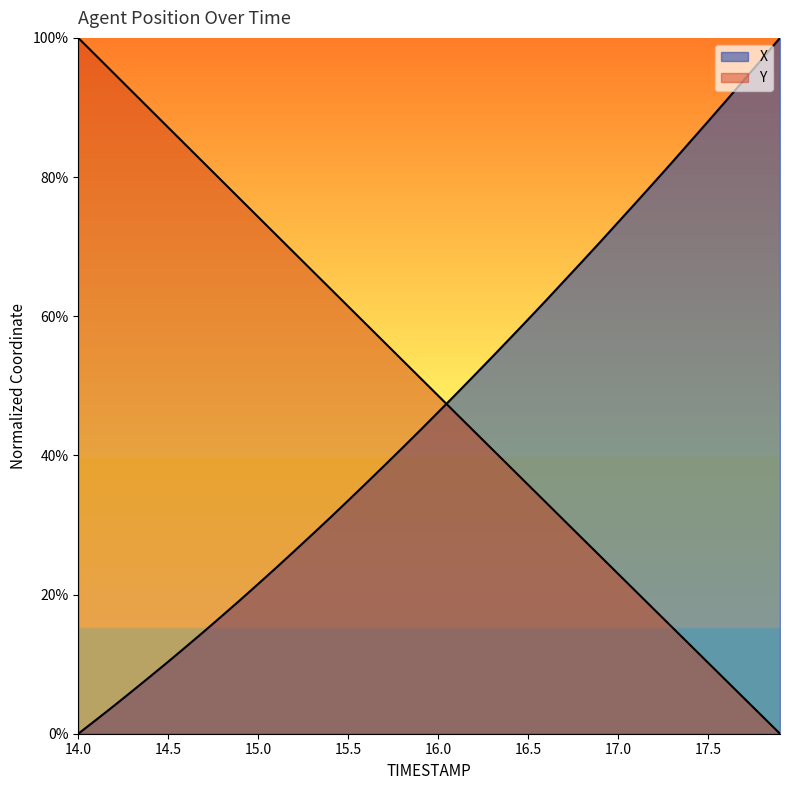

Reading left to right, extract all data points from this chart.

X: 14.0=0.0	14.1=0.0	14.2=0.0	14.3=0.1	14.4=0.1	14.5=0.1	14.6=0.1	14.7=0.1	14.8=0.2	14.9=0.2	15.0=0.2	15.1=0.2	15.2=0.3	15.3=0.3	15.4=0.3	15.5=0.3	15.6=0.4	15.7=0.4	15.8=0.4	15.9=0.4	16.0=0.5	16.1=0.5	16.2=0.5	16.3=0.5	16.4=0.6	16.5=0.6	16.6=0.6	16.7=0.7	16.8=0.7	16.9=0.7	17.0=0.7	17.1=0.8	17.2=0.8	17.3=0.8	17.4=0.9	17.5=0.9	17.6=0.9	17.7=0.9	17.8=1.0	17.9=1.0
Y: 14.0=1.0	14.1=1.0	14.2=0.9	14.3=0.9	14.4=0.9	14.5=0.9	14.6=0.8	14.7=0.8	14.8=0.8	14.9=0.8	15.0=0.7	15.1=0.7	15.2=0.7	15.3=0.7	15.4=0.6	15.5=0.6	15.6=0.6	15.7=0.6	15.8=0.5	15.9=0.5	16.0=0.5	16.1=0.5	16.2=0.4	16.3=0.4	16.4=0.4	16.5=0.4	16.6=0.3	16.7=0.3	16.8=0.3	16.9=0.3	17.0=0.2	17.1=0.2	17.2=0.2	17.3=0.2	17.4=0.1	17.5=0.1	17.6=0.1	17.7=0.1	17.8=0.0	17.9=0.0